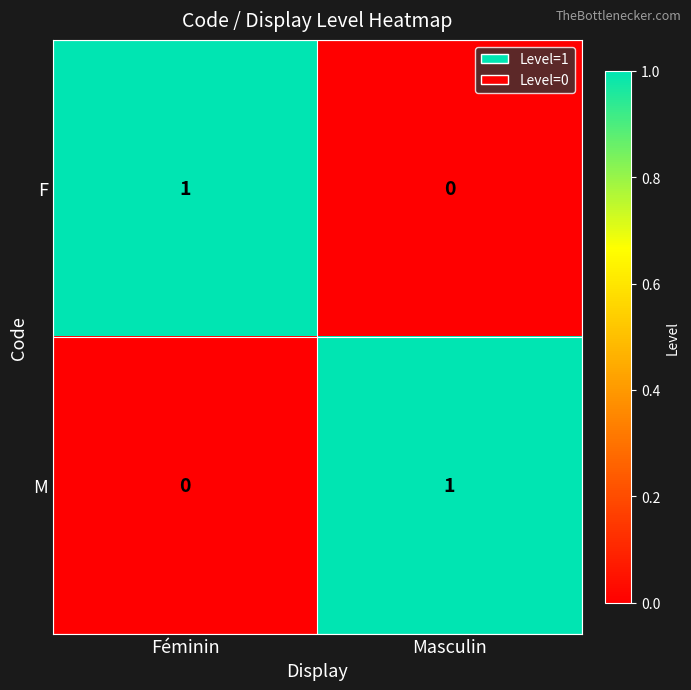

Is it true that F equals 2 at Féminin?

False